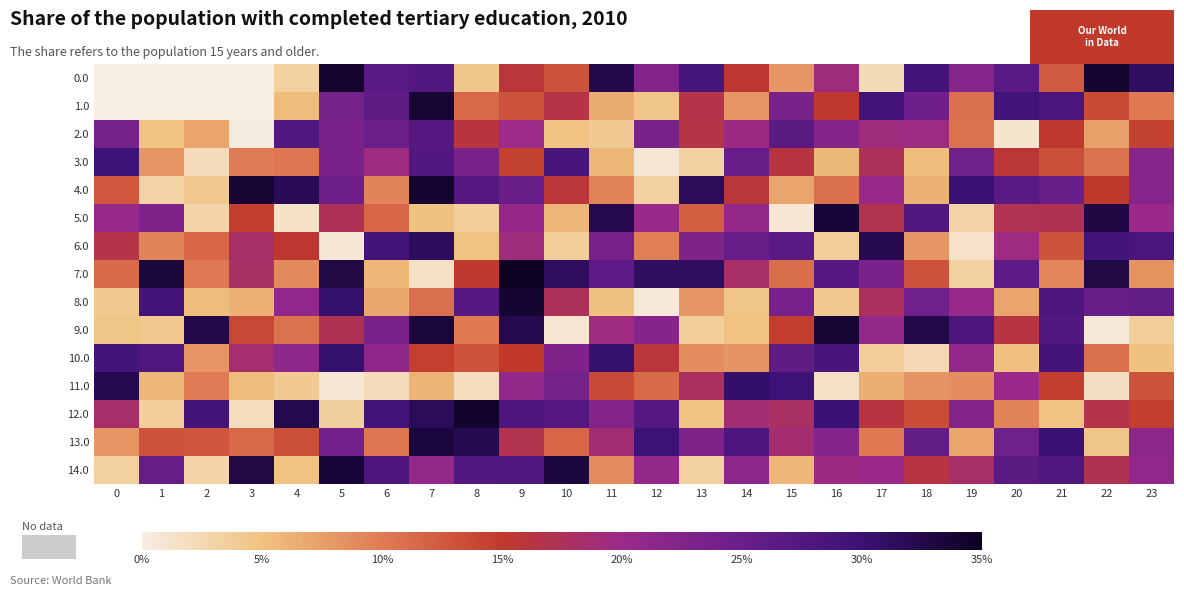

Reading left to right, transcribe all the data shown in this chart.

0.0: 0=0.0	1=0.0	2=0.0	3=0.0	4=3.3	5=34.1	6=26.6	7=27.5	8=4.5	9=15.8	10=13.0	11=32.4	12=22.5	13=28.8	14=15.5	15=8.0	16=19.4	17=2.2	18=29.0	19=22.1	20=26.5	21=12.4	22=34.0	23=31.3
1.0: 0=0.0	1=0.0	2=0.0	3=0.0	4=5.4	5=23.9	6=26.1	7=33.9	8=11.4	9=13.0	10=16.4	11=6.6	12=4.5	13=16.6	14=7.9	15=23.4	16=15.3	17=29.1	18=24.5	19=10.9	20=29.1	21=28.2	22=13.6	23=10.1
2.0: 0=23.9	1=4.9	2=7.0	3=0.3	4=27.5	5=23.3	6=24.7	7=27.3	8=16.1	9=19.9	10=4.9	11=4.0	12=23.4	13=16.5	14=19.8	15=26.8	16=22.2	17=19.4	18=19.6	19=10.6	20=1.1	21=15.3	22=7.5	23=14.3
3.0: 0=29.9	1=8.2	2=2.0	3=9.8	4=10.3	5=23.2	6=19.5	7=27.4	8=23.3	9=14.2	10=28.5	11=5.8	12=0.8	13=3.2	14=25.3	15=16.2	16=5.6	17=17.5	18=5.3	19=24.4	20=15.6	21=13.3	22=10.6	23=22.1
4.0: 0=12.7	1=3.1	2=4.1	3=33.7	4=31.8	5=24.5	6=9.3	7=33.9	8=27.3	9=25.1	10=15.7	11=9.5	12=3.4	13=31.6	14=16.0	15=7.1	16=10.7	17=20.3	18=6.2	19=30.0	20=26.5	21=25.2	22=15.1	23=22.0
5.0: 0=20.4	1=22.7	2=3.0	3=14.6	4=1.5	5=17.3	6=11.5	7=5.1	8=3.6	9=20.6	10=6.0	11=32.4	12=20.3	13=12.1	14=20.7	15=0.8	16=33.5	17=16.9	18=27.4	19=2.9	20=17.0	21=17.2	22=32.8	23=20.0
6.0: 0=16.6	1=9.3	2=11.6	3=18.2	4=15.4	5=0.8	6=28.9	7=31.4	8=4.9	9=19.4	10=3.8	11=23.5	12=9.8	13=23.1	14=25.4	15=26.9	16=3.8	17=32.1	18=8.1	19=1.3	20=19.4	21=13.0	22=29.0	23=28.3
7.0: 0=11.1	1=33.4	2=10.2	3=18.0	4=9.0	5=32.8	6=5.8	7=1.6	8=15.2	9=34.7	10=31.2	11=26.2	12=31.2	13=31.3	14=18.2	15=11.1	16=27.0	17=23.2	18=13.1	19=3.3	20=26.1	21=9.2	22=32.8	23=8.4
8.0: 0=4.3	1=29.1	2=5.4	3=6.3	4=21.0	5=30.6	6=6.9	7=10.9	8=27.2	9=34.0	10=17.5	11=5.0	12=0.5	13=8.0	14=4.6	15=23.7	16=4.3	17=17.7	18=24.3	19=20.3	20=7.0	21=28.1	22=25.0	23=25.9
9.0: 0=4.6	1=4.3	2=32.5	3=13.9	4=10.5	5=17.1	6=23.2	7=33.4	8=10.0	9=32.4	10=0.9	11=19.4	12=22.2	13=3.7	14=4.9	15=14.7	16=33.8	17=20.9	18=32.7	19=28.2	20=16.4	21=27.5	22=0.6	23=3.8
10.0: 0=29.0	1=27.9	2=8.1	3=18.6	4=21.2	5=30.4	6=21.1	7=14.4	8=13.1	9=14.9	10=22.8	11=30.4	12=15.9	13=8.7	14=8.3	15=26.1	16=28.6	17=3.7	18=2.3	19=20.8	20=5.1	21=28.9	22=10.9	23=5.0
11.0: 0=32.2	1=5.8	2=10.0	3=5.4	4=4.0	5=0.7	6=1.9	7=6.1	8=1.9	9=20.7	10=23.8	11=13.8	12=11.1	13=17.7	14=30.6	15=29.8	16=1.5	17=6.4	18=8.3	19=8.7	20=20.0	21=14.6	22=1.7	23=13.1
12.0: 0=18.3	1=3.6	2=29.2	3=1.8	4=32.4	5=3.5	6=29.5	7=31.6	8=34.3	9=28.1	10=27.3	11=22.5	12=27.3	13=4.7	14=18.8	15=18.0	16=30.0	17=16.2	18=13.5	19=22.4	20=9.3	21=4.9	22=16.7	23=14.6
13.0: 0=8.1	1=12.9	2=12.8	3=11.5	4=13.3	5=24.0	6=10.4	7=33.2	8=32.1	9=16.8	10=11.5	11=18.7	12=29.7	13=22.8	14=28.2	15=18.6	16=22.2	17=10.1	18=25.7	19=7.1	20=24.3	21=30.1	22=4.6	23=21.5
14.0: 0=3.3	1=25.4	2=3.0	3=32.8	4=4.8	5=33.6	6=28.0	7=20.8	8=27.4	9=27.8	10=33.1	11=8.9	12=20.7	13=3.3	14=21.6	15=6.0	16=19.8	17=20.0	18=16.3	19=18.3	20=26.7	21=28.0	22=17.2	23=21.0